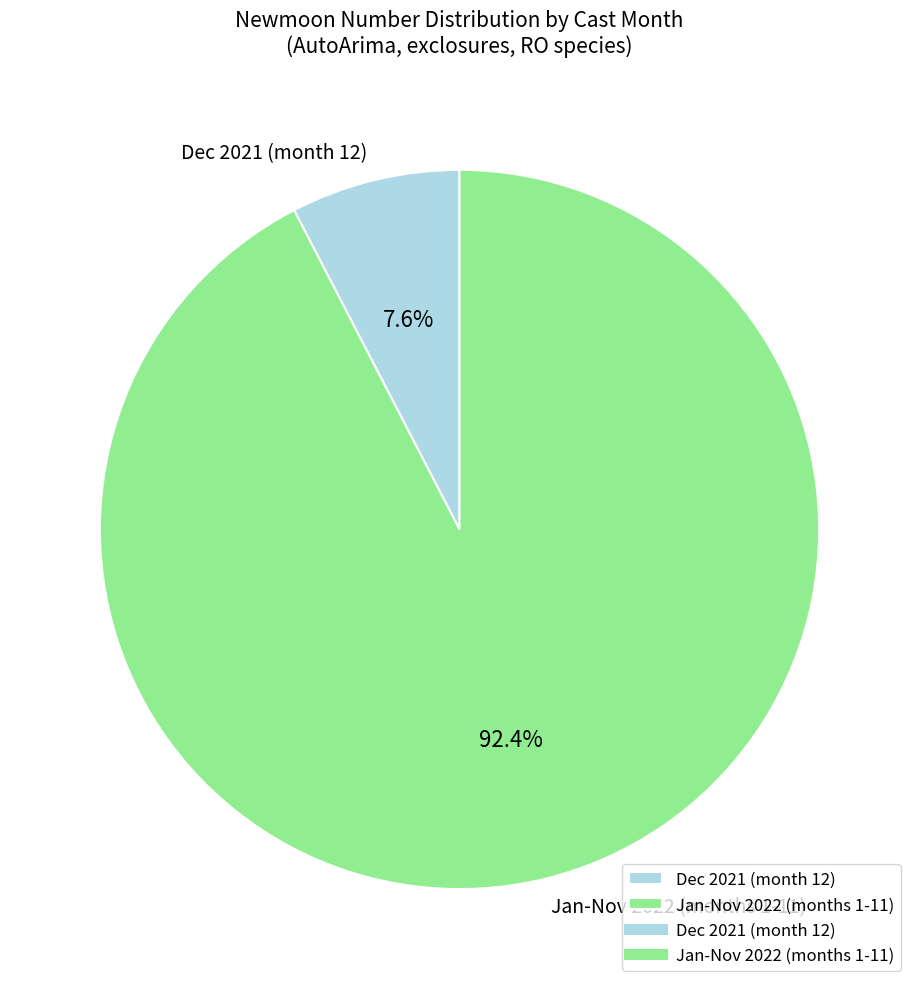

What percentage is NOT represented by Dec 2021 (month 12)?

92.4%